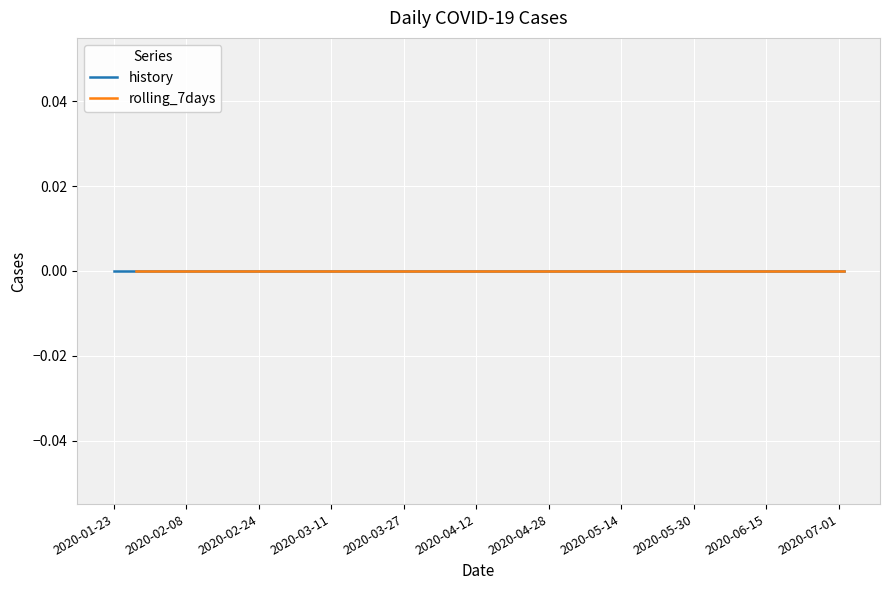

Where is rolling_7days nearest to the value 80?

2020-06-04